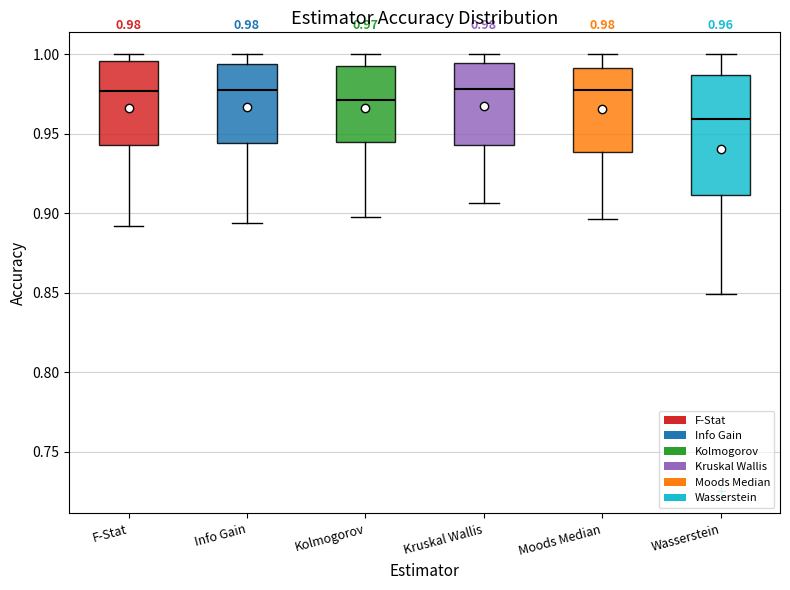

Which box is the tallest, from its lower edge to its upper edge?

Wasserstein